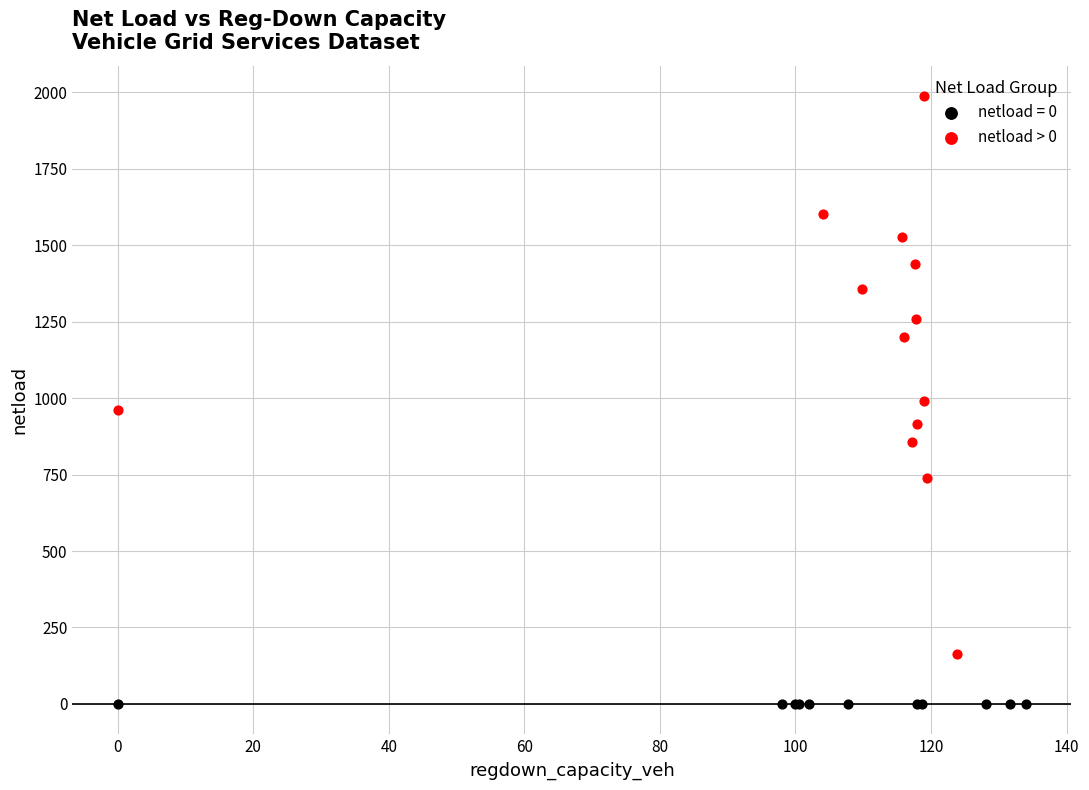

Which series contains the highest Y value?

netload > 0